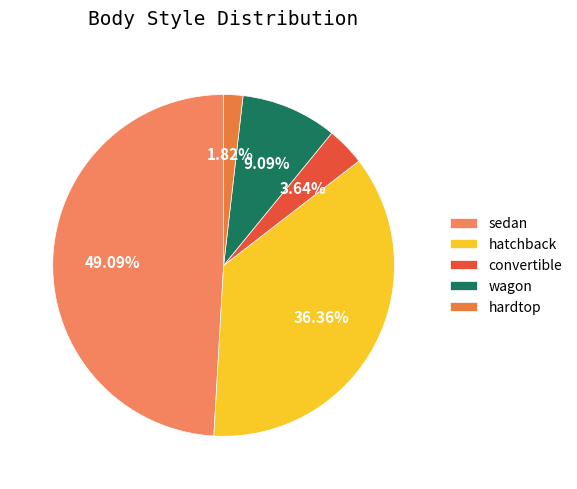

To the nearest percent, what portion does hatchback represent?

36%